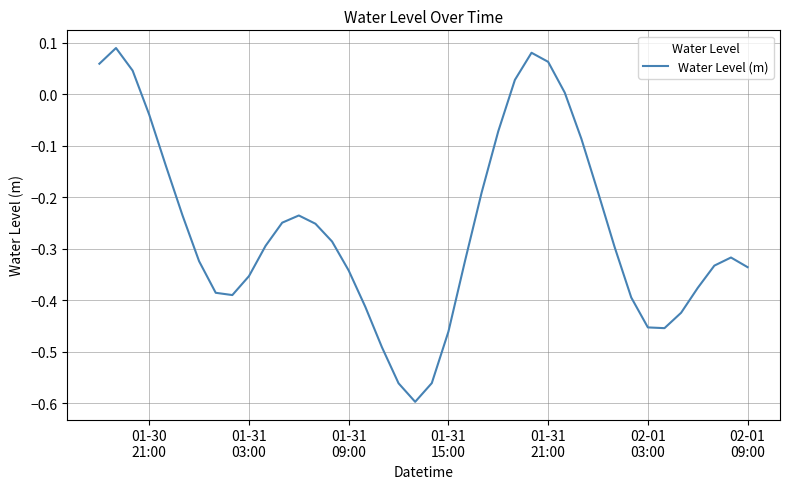

Does the chart have visible grid lines?

Yes